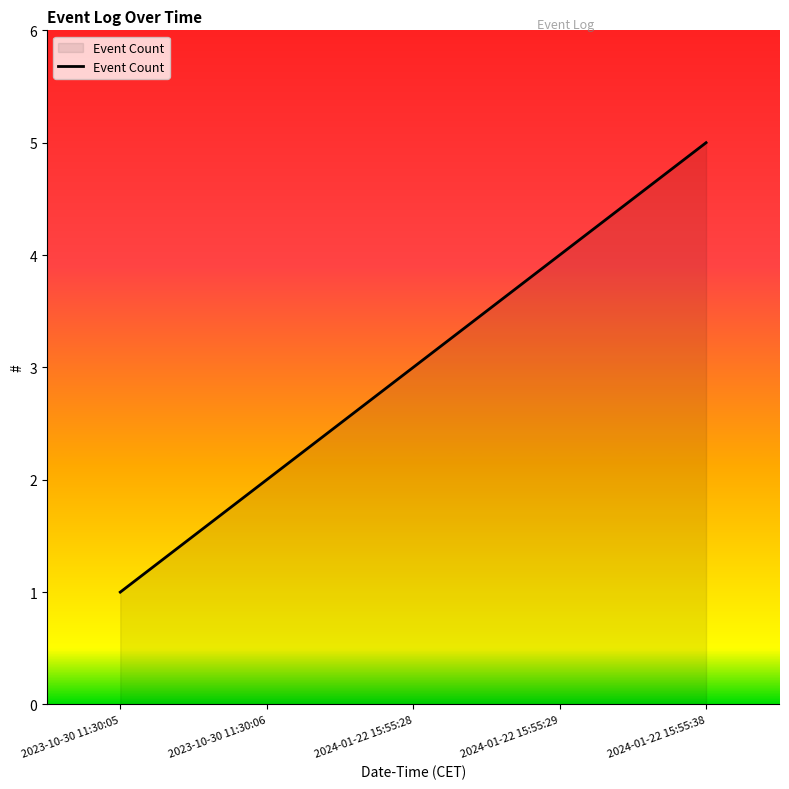

Approximately how many times larger is the value at 2023-10-30 11:30:06 compared to 2024-01-22 15:55:29?

0.5